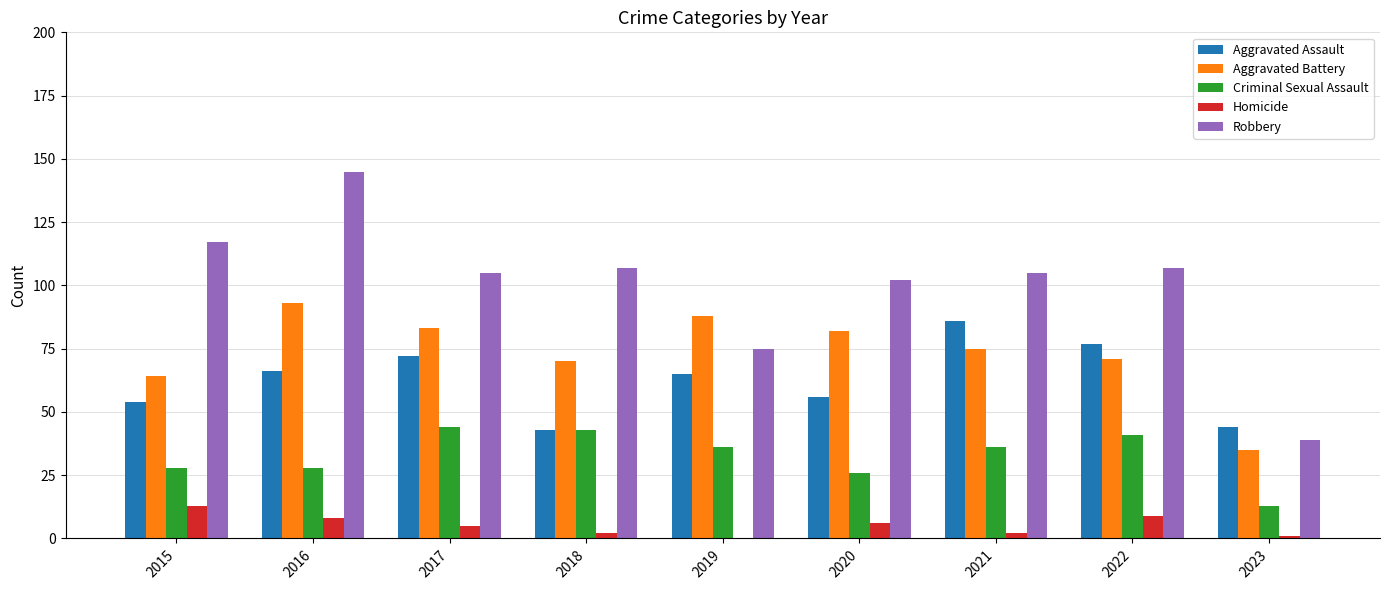

Which series changed the most between 2020 and 2023?

Robbery